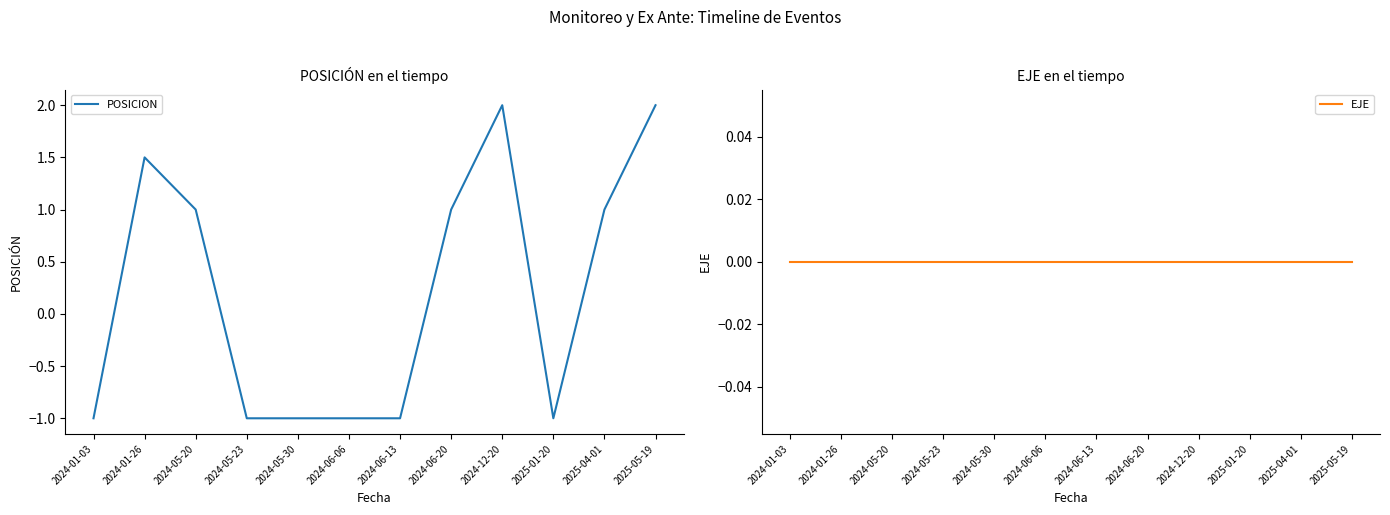

What is the label of the 11th point from the left?

2025-04-01